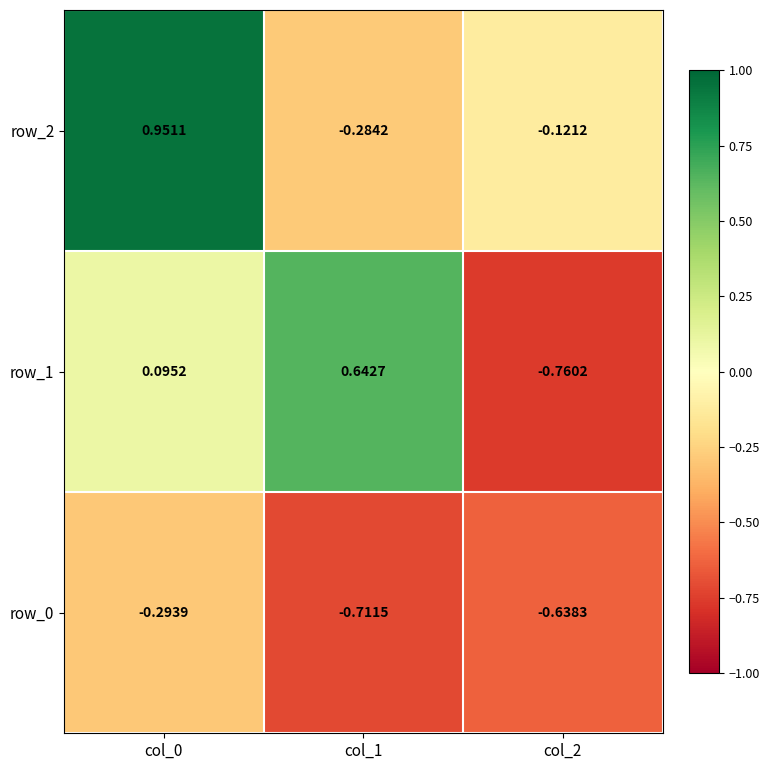

At which category is the sum across all series the highest?

col_0